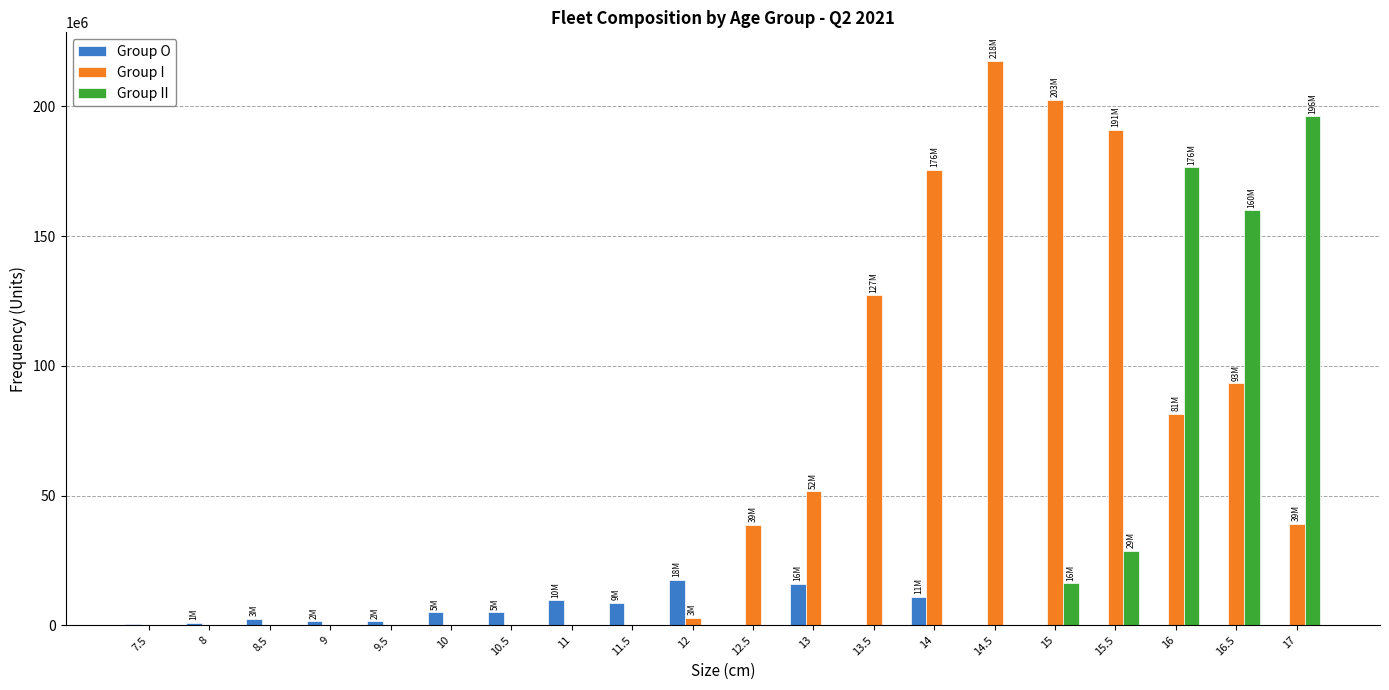

What value does the Group I series have at 12?

2925313.4